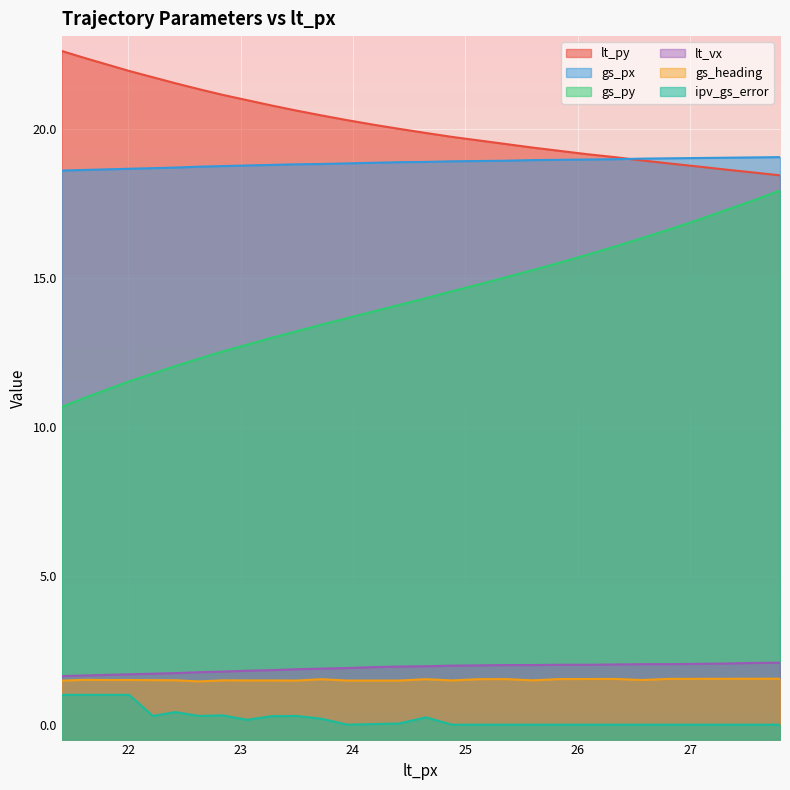

What is the sum of all ipv_gs_error values?

6.6